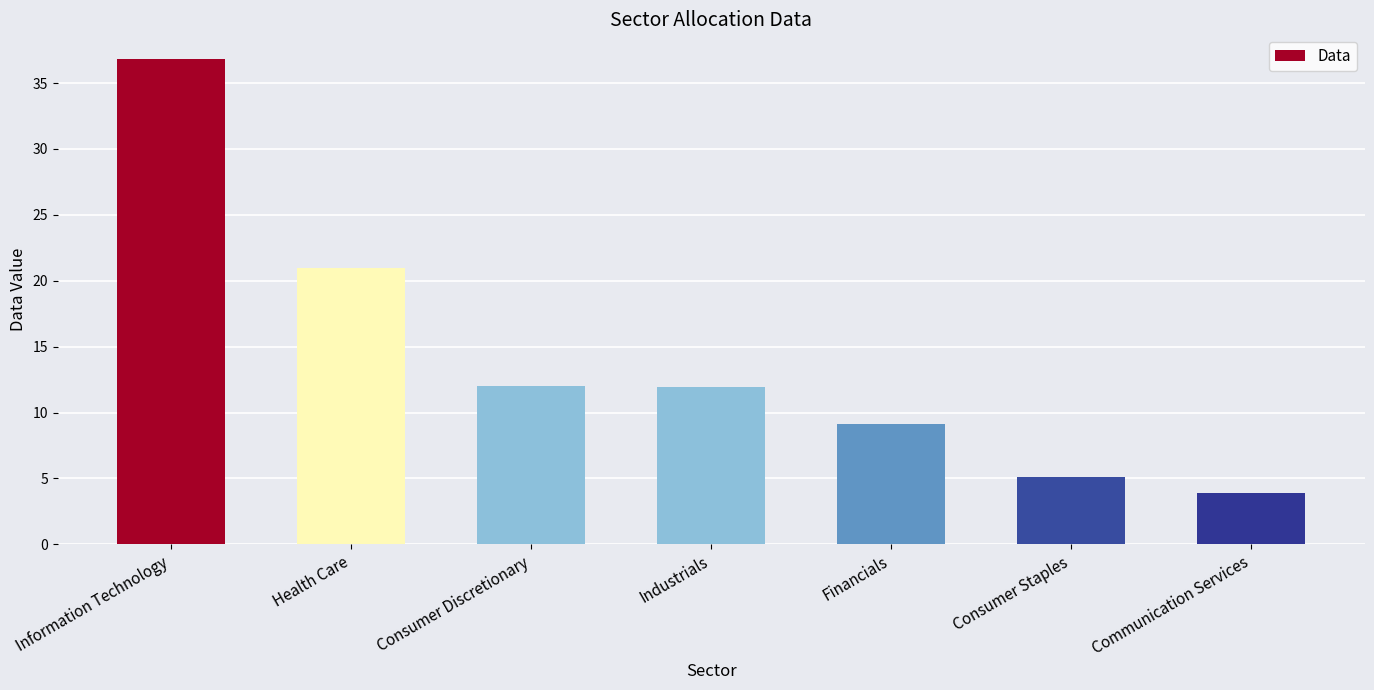

The value at Industrials is 4.8. True or false?

False